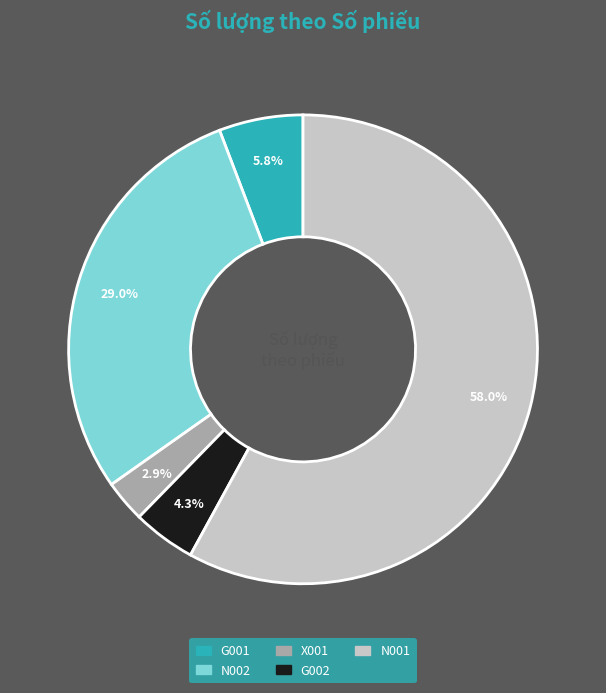

To the nearest percent, what is the average slice percentage?

20%